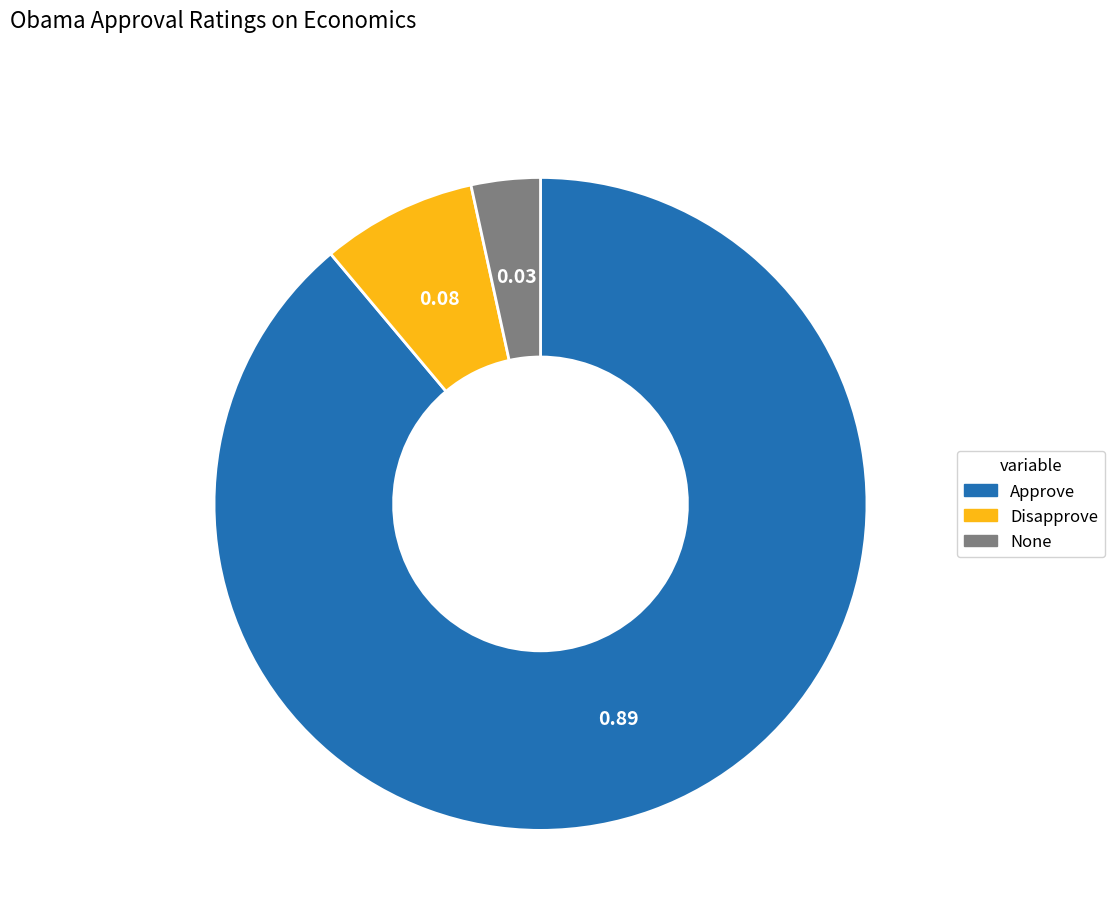

Which slice is the smallest?

None